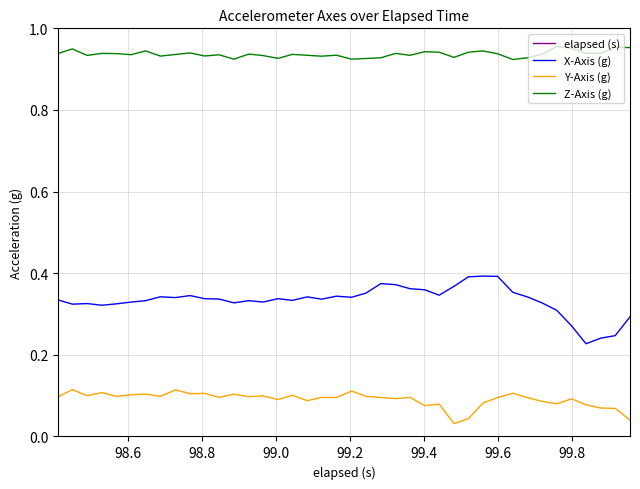

How many lines are shown in the chart?

4